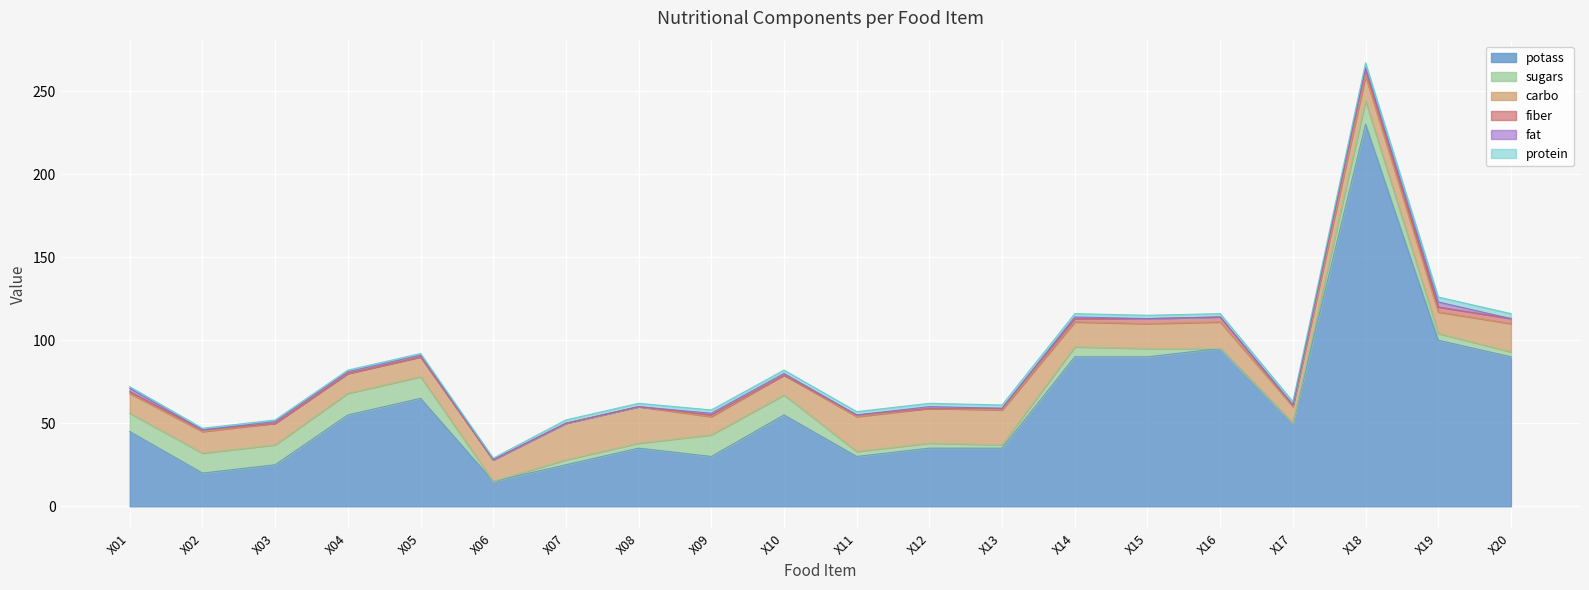

Rank the categories by fat value from lowest to highest.

X02, X06, X07, X08, X11, X13, X15, X16, X17, X20, X03, X04, X05, X09, X10, X12, X14, X18, X01, X19